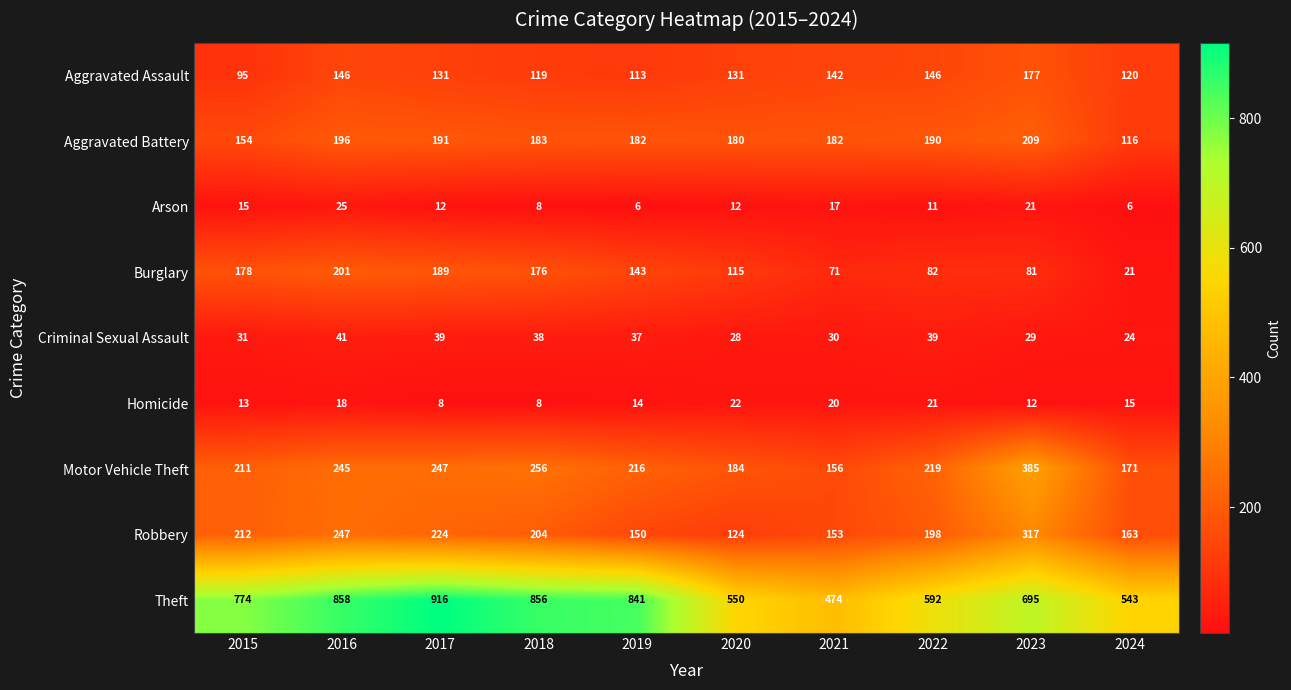

Rank the series by their maximum value, from lowest to highest.

Homicide, Arson, Criminal Sexual Assault, Aggravated Assault, Burglary, Aggravated Battery, Robbery, Motor Vehicle Theft, Theft